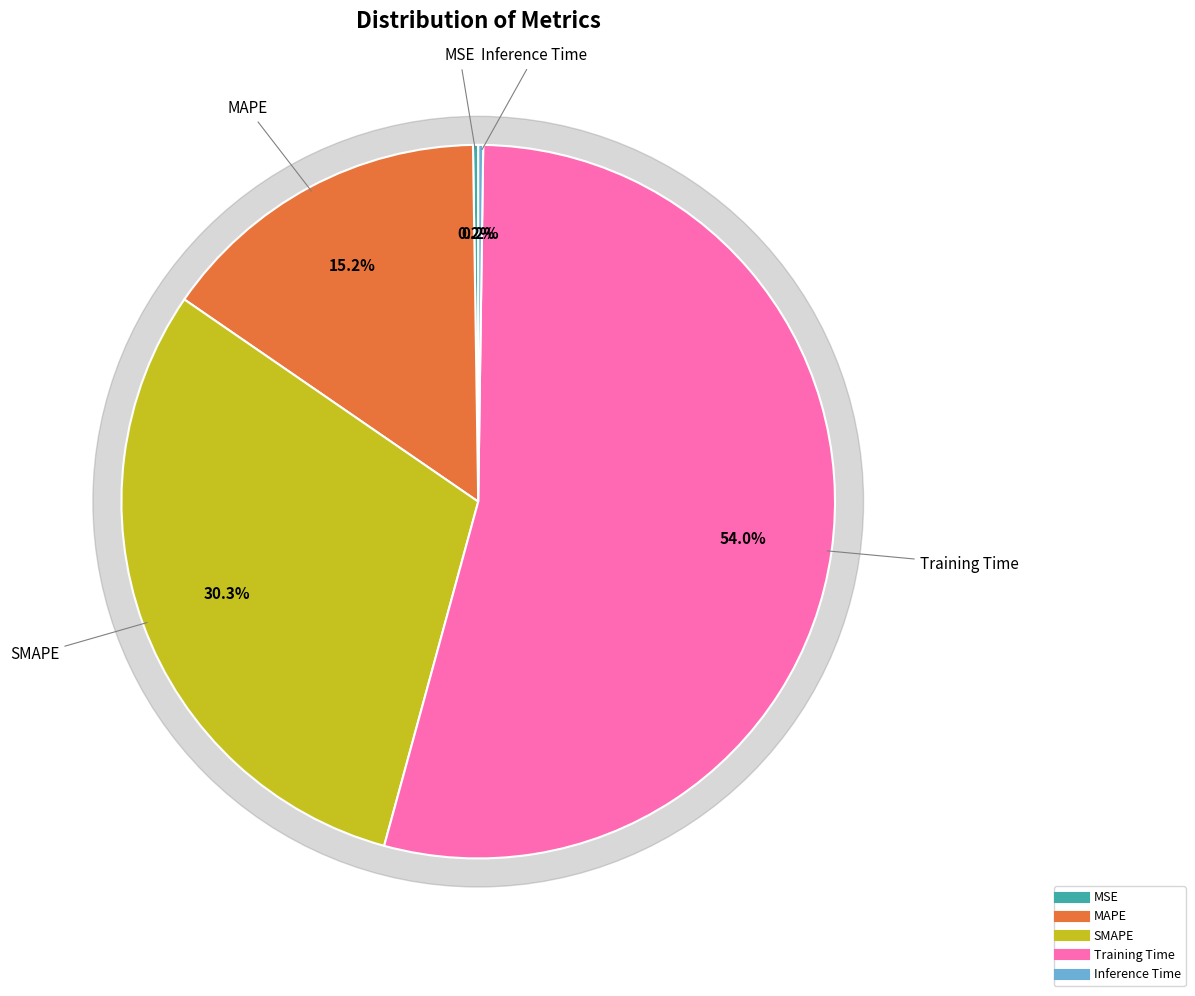

What is the total percentage of Inference Time and SMAPE?

30.6%